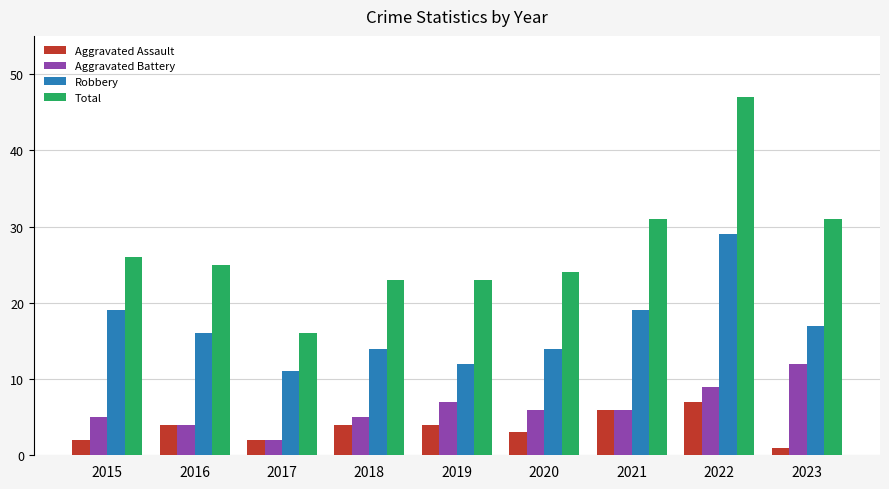

Where does the Total series first go above 25?

2015